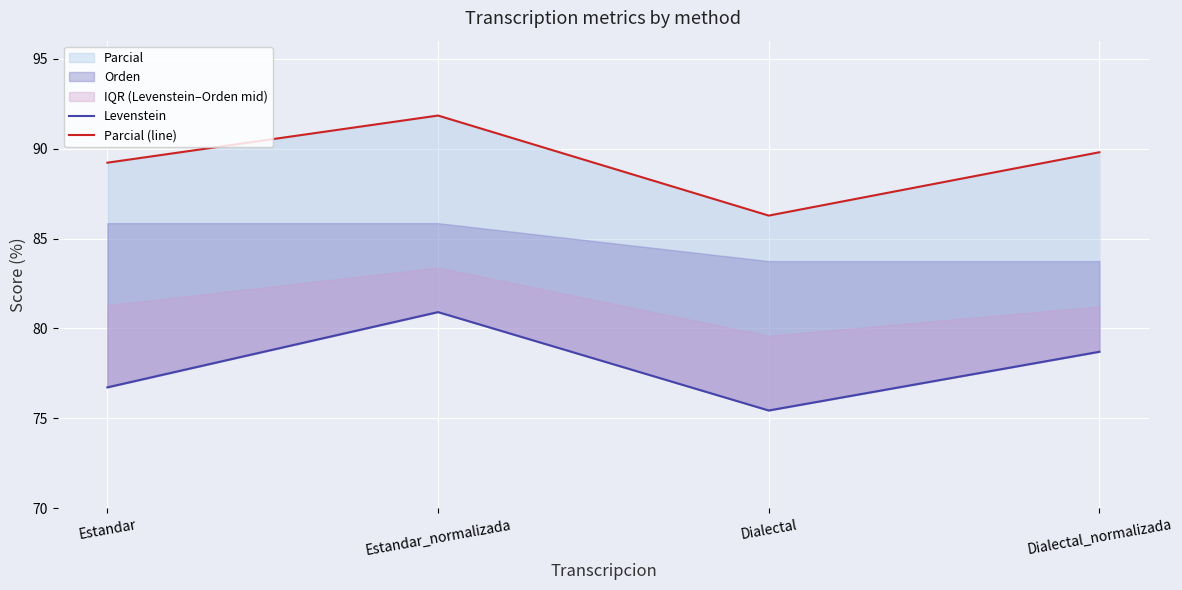

What is the label of the 2nd point from the left?

Estandar_normalizada